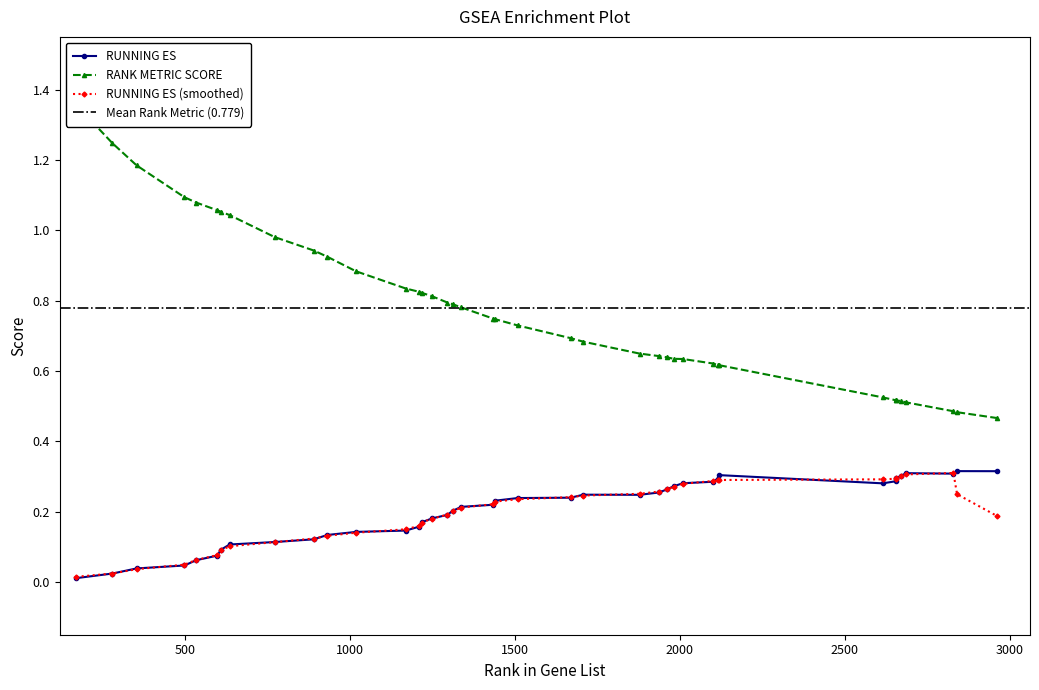

True or false: RANK METRIC SCORE and RUNNING ES cross at least once.

False